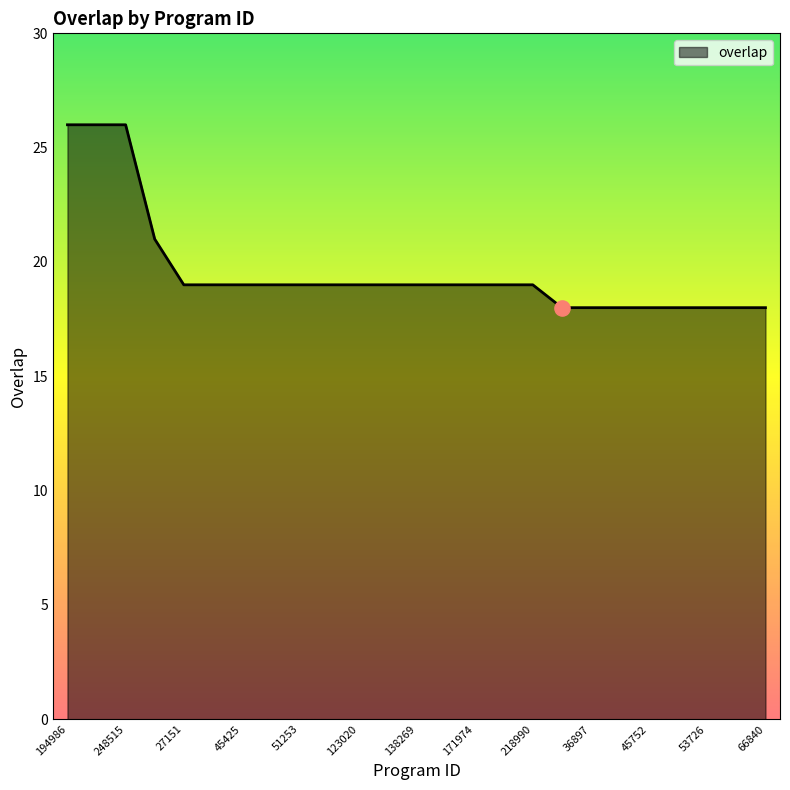

What is the difference between the maximum and minimum values?

8